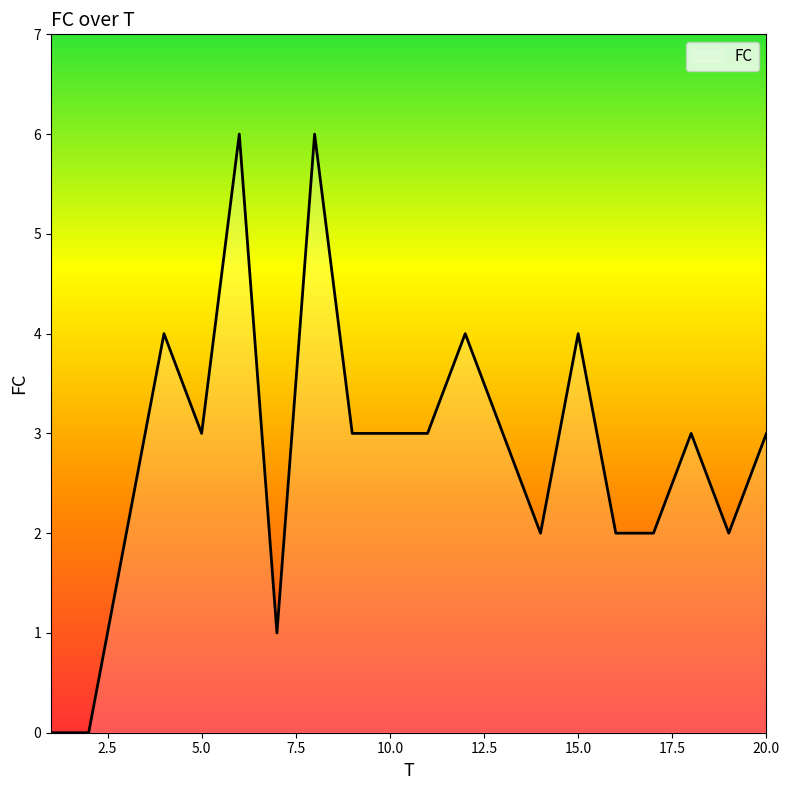

What is the maximum value shown in the chart?

6